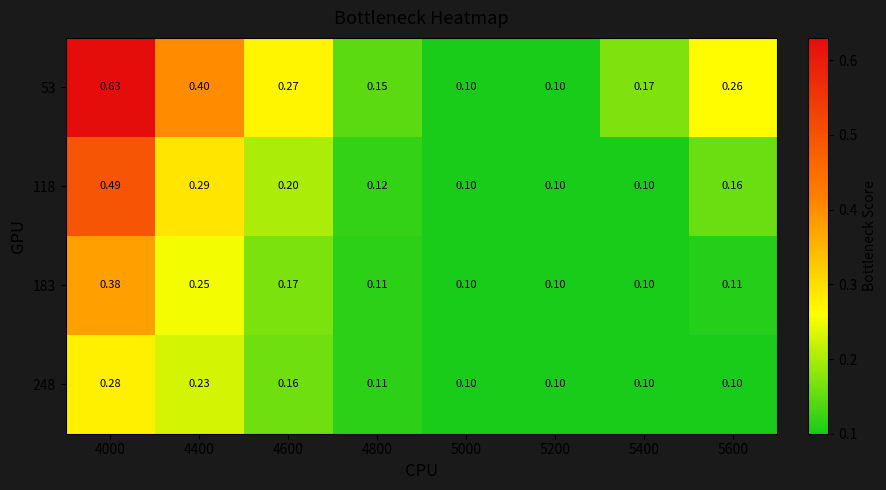

How many data points does each series have?

8